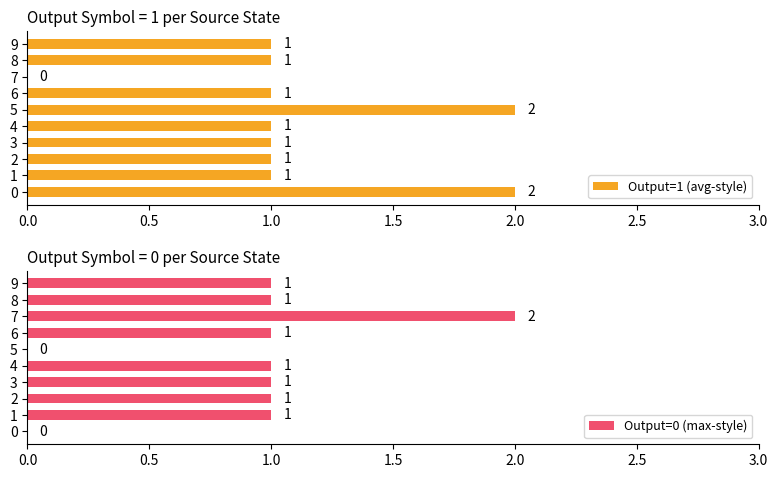

At how many categories does at least one series exceed 0?

10